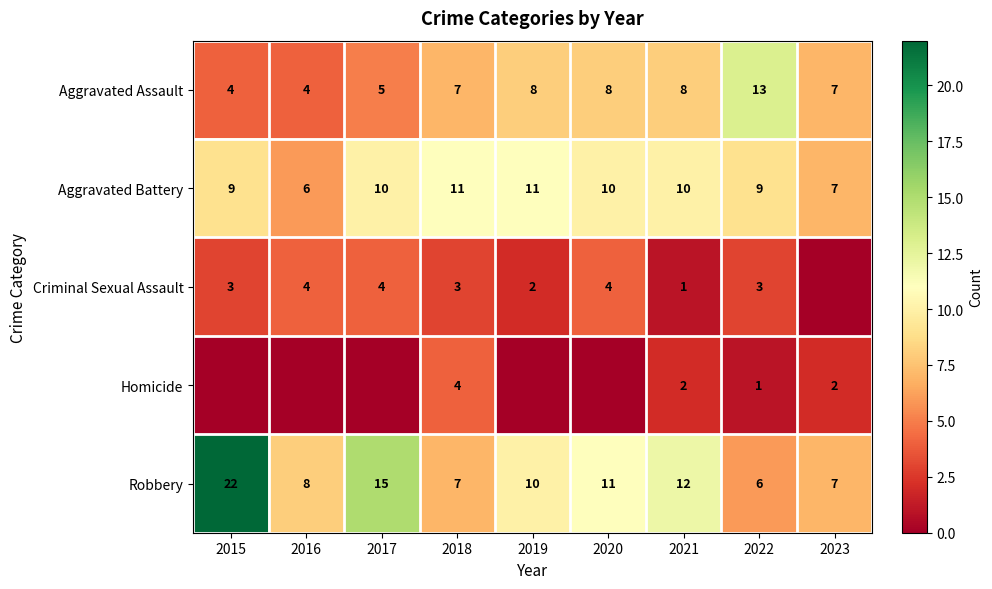

What is the sum of all Aggravated Assault values?

64